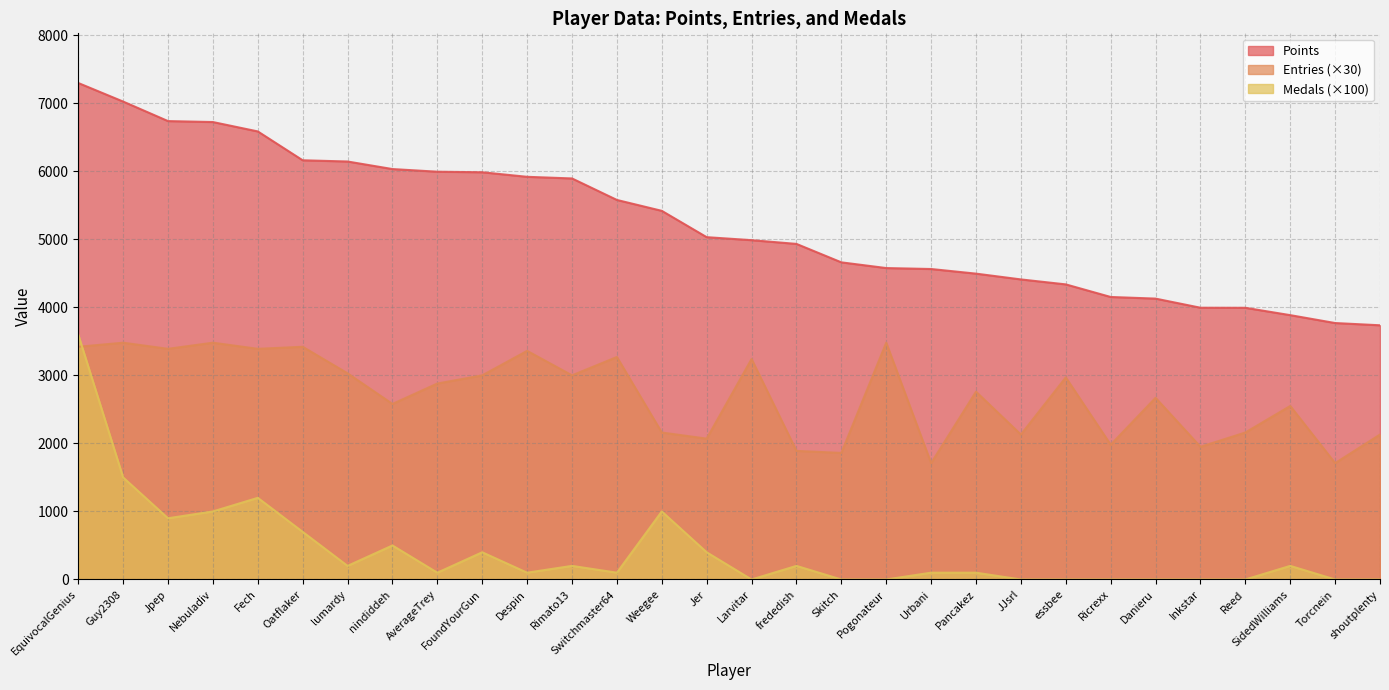

Does the chart have visible grid lines?

Yes